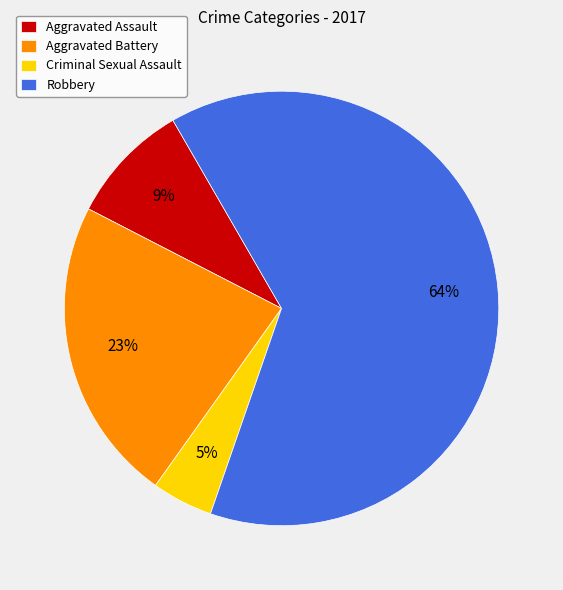

Approximately how many times larger is the value at Criminal Sexual Assault compared to Aggravated Battery?

0.2